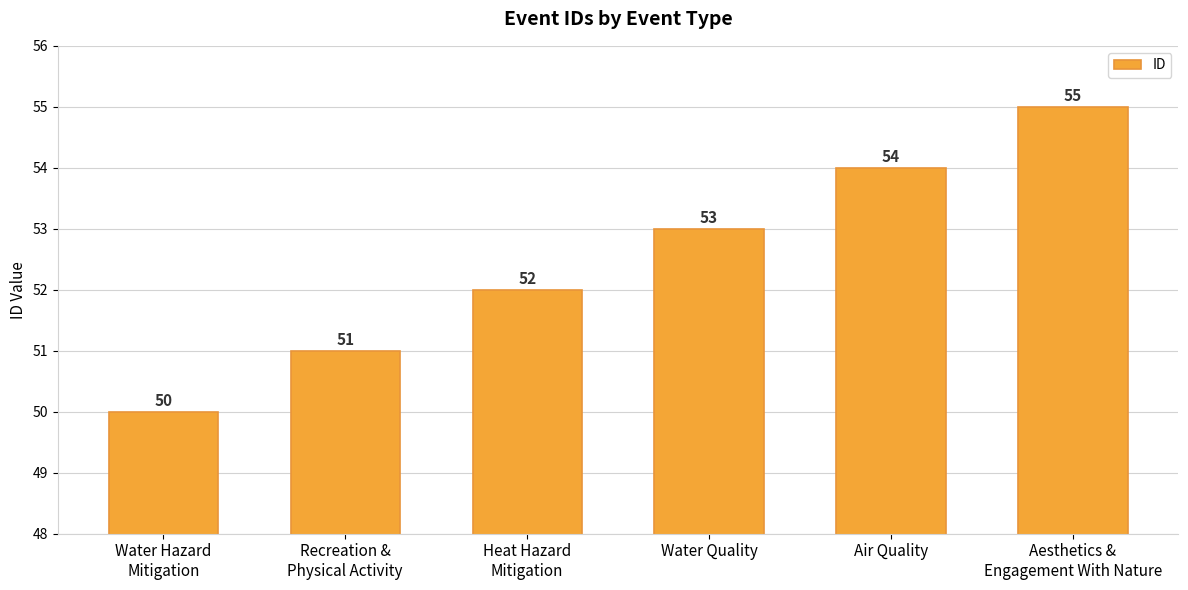

The value at Heat Hazard
Mitigation is 34. True or false?

False